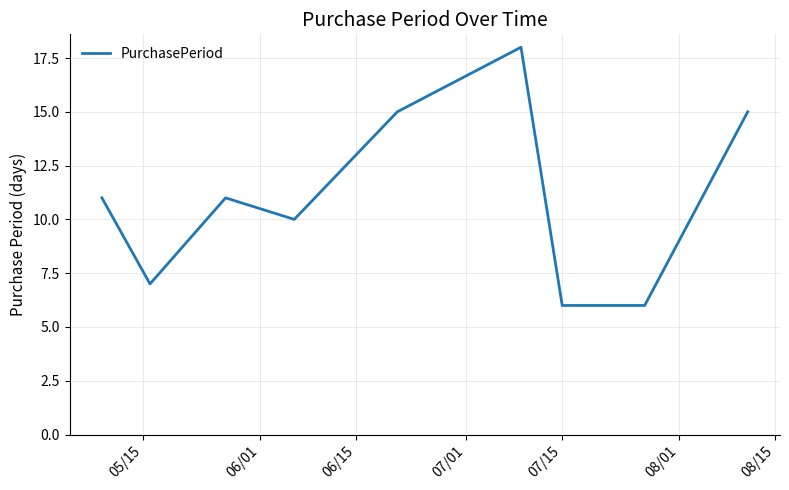

What is the greatest value displayed?

18